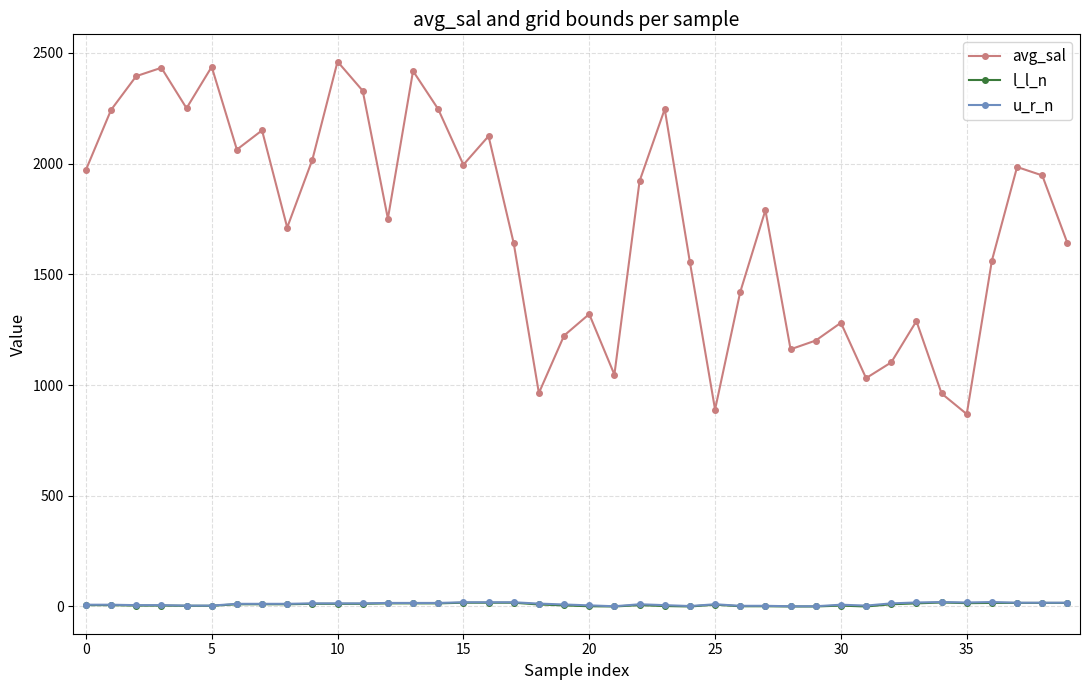

What is the sum of all u_r_n values?

436.0